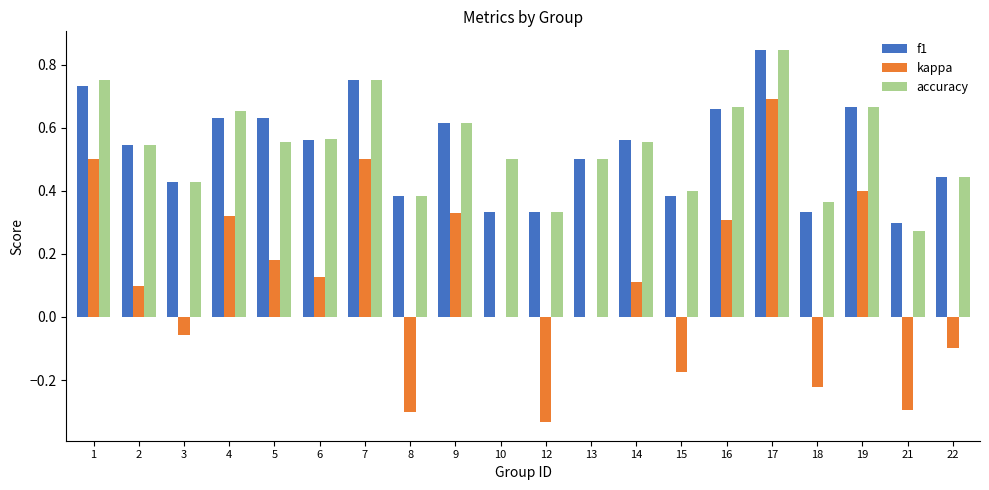

Where is accuracy nearest to the value 0?

21